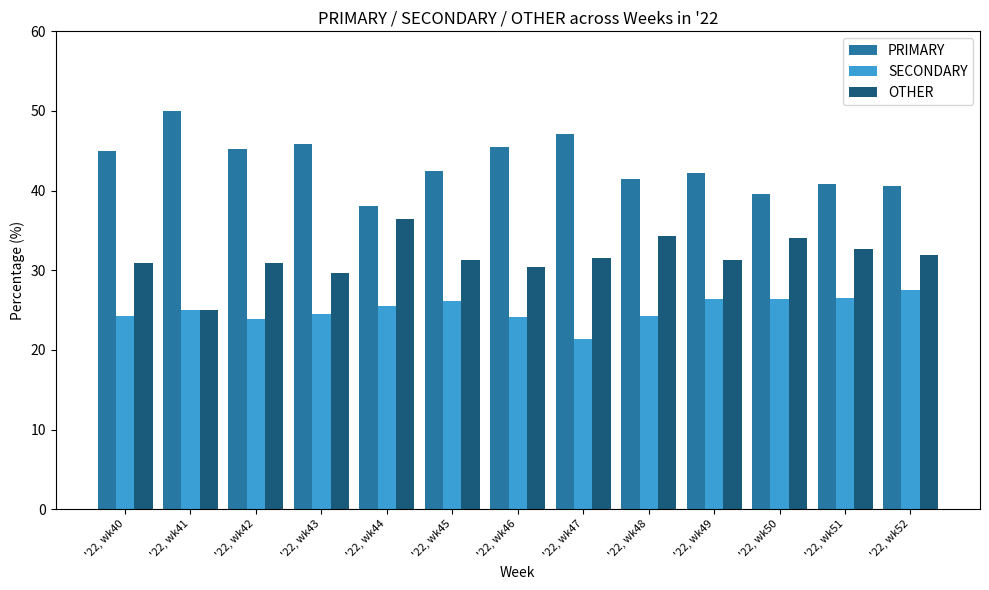

What is the sum of all PRIMARY values?

563.6